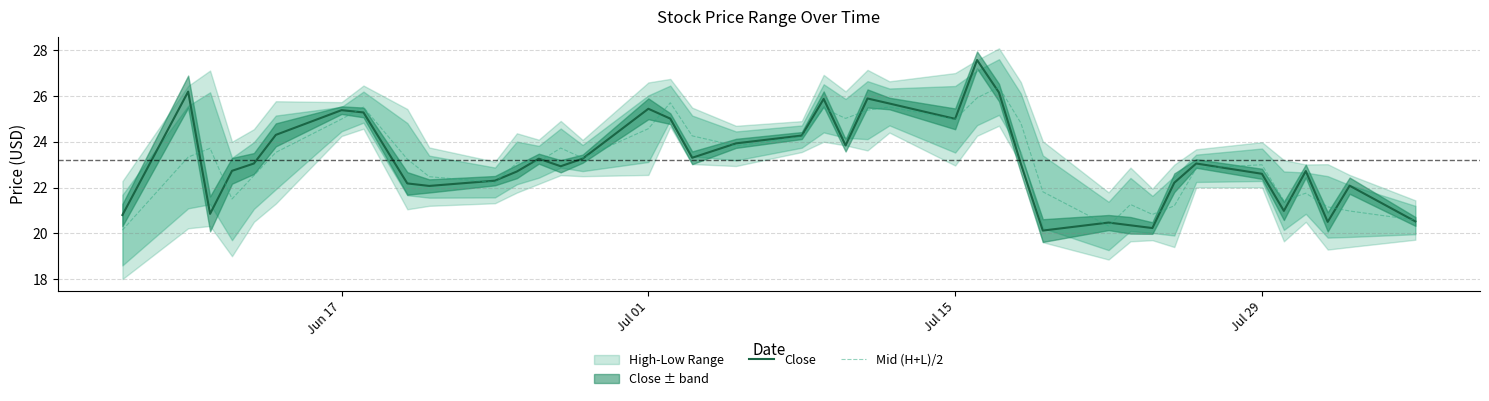

How many values in the Close series are below 23?

19